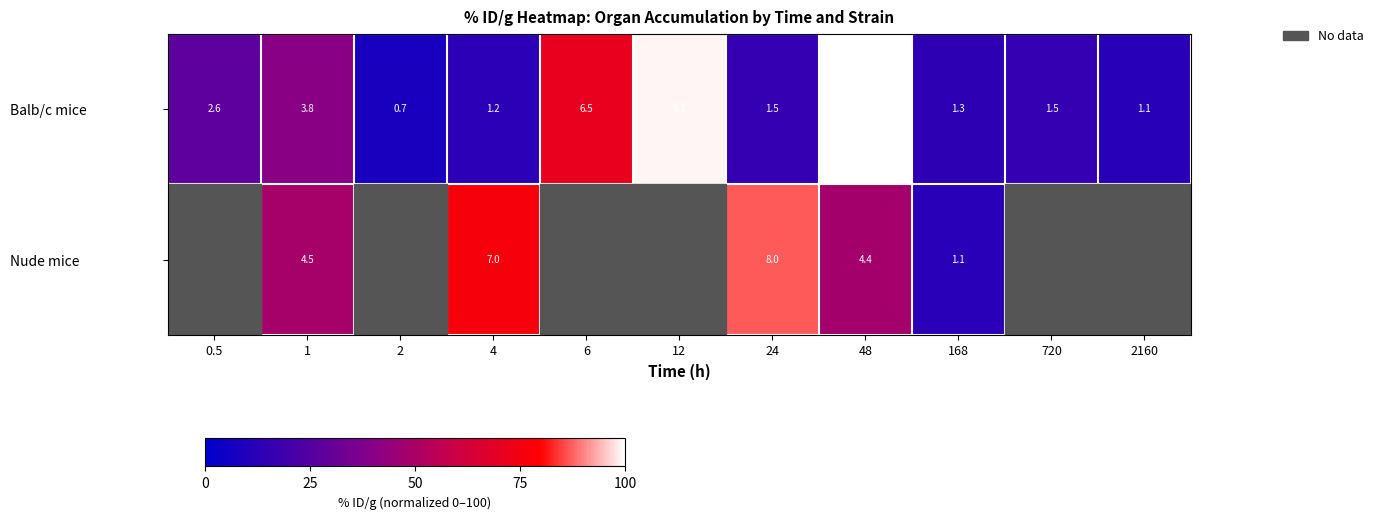

What is the total value across all series at 168?

2.4